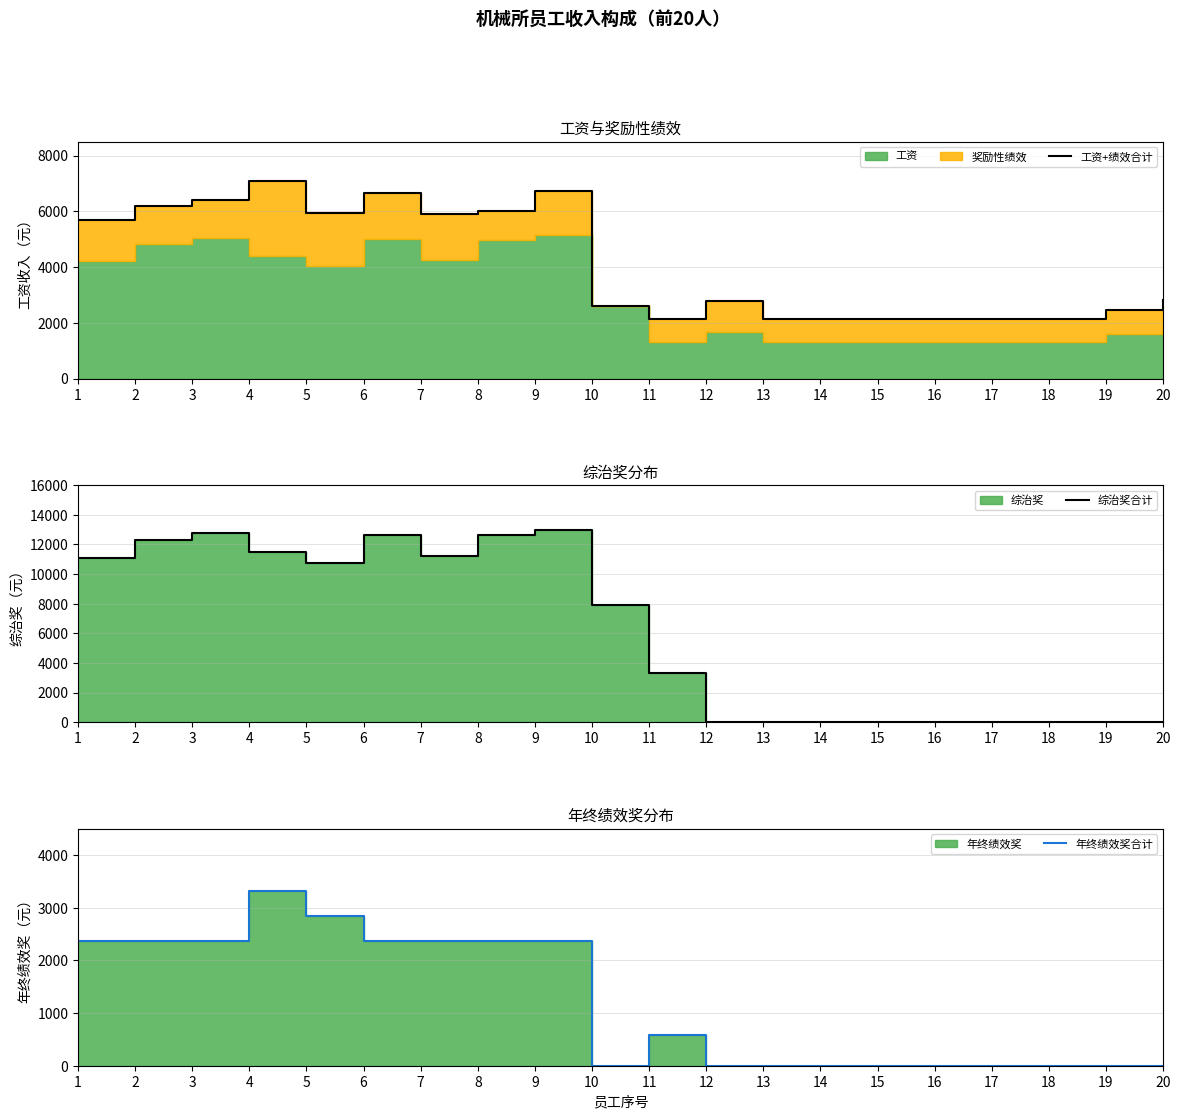

How many values in the 工资+绩效合计 series exceed 2815?

9